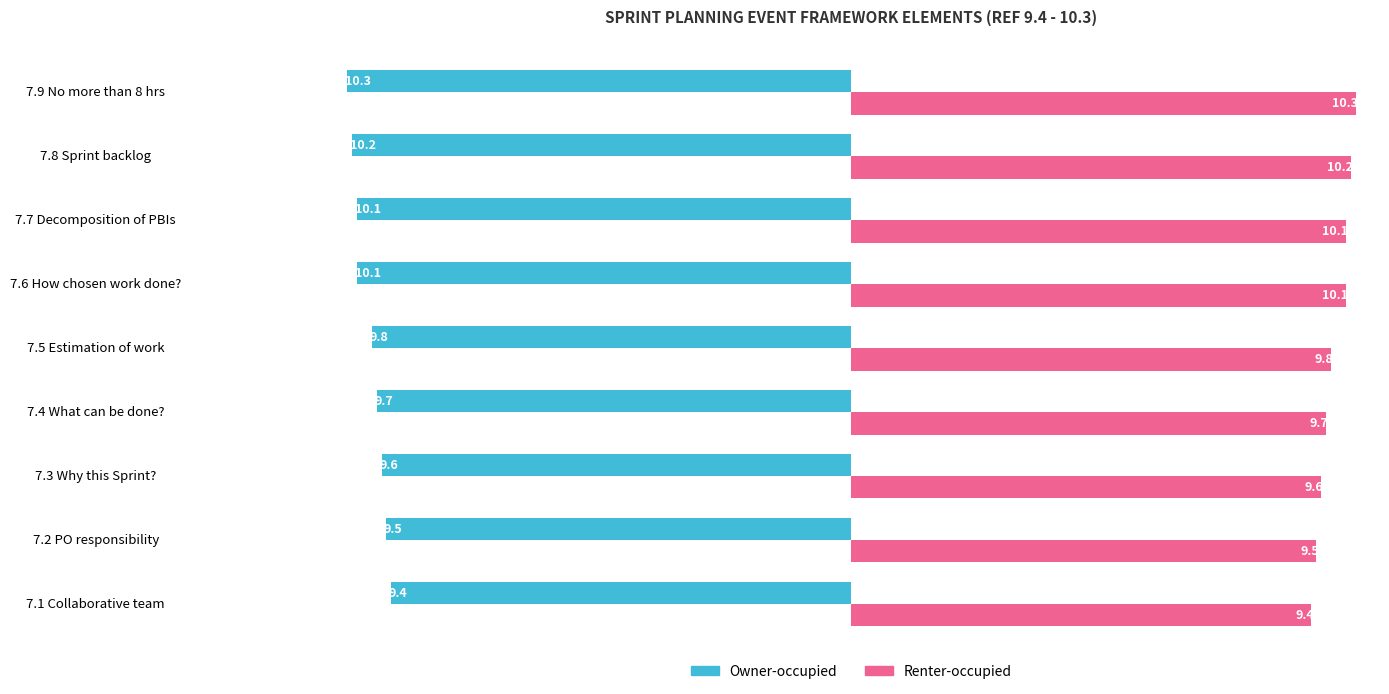

Which series has the largest total across all categories?

Renter-occupied